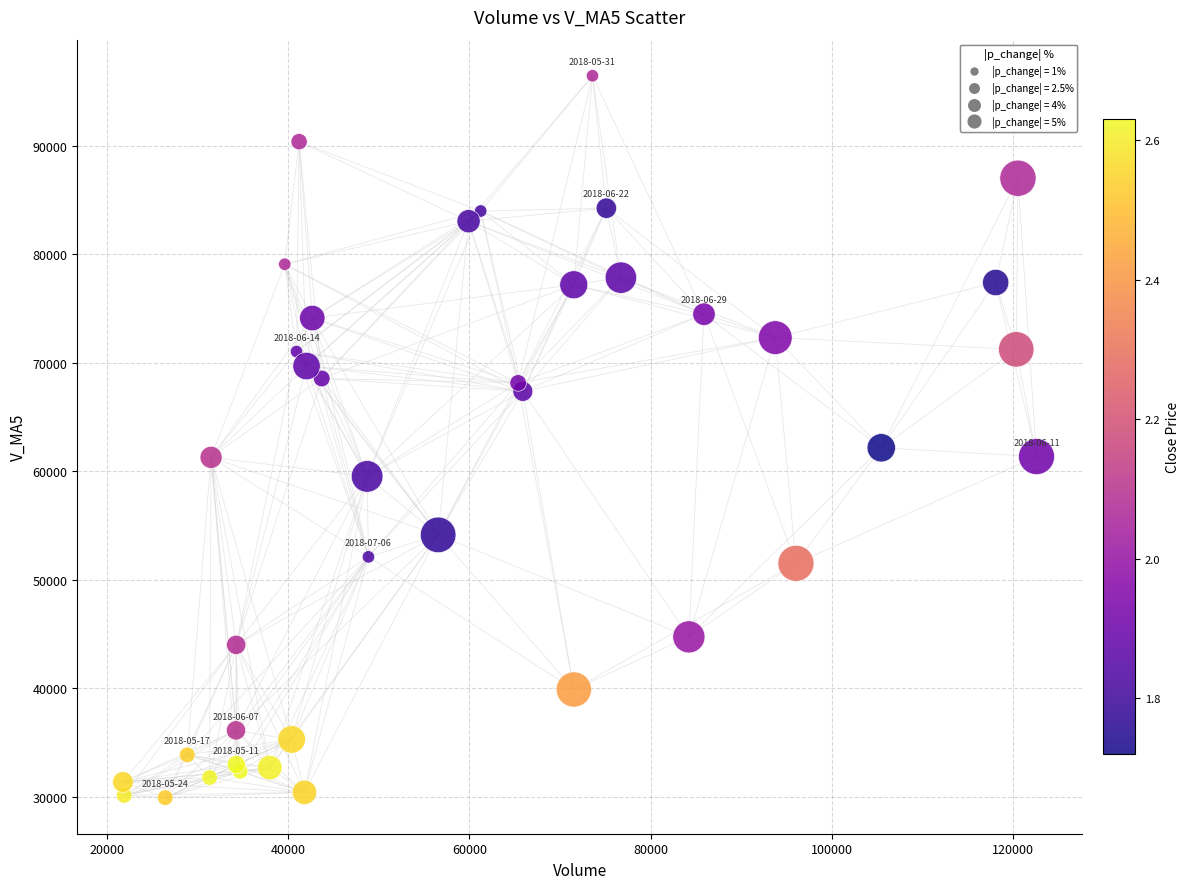

What Y value in the scatter plot is closest to 63185?

62163.7